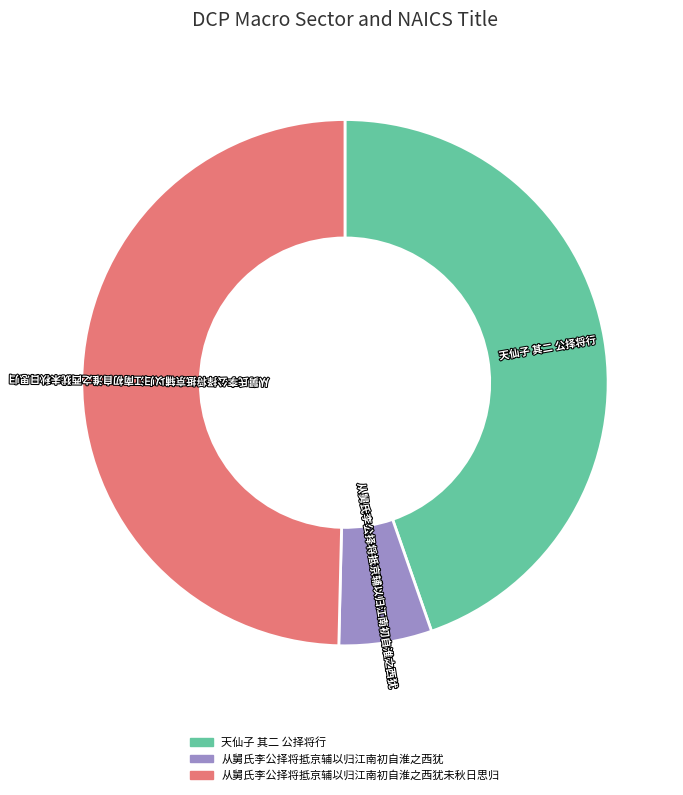

Is there any slice that represents more than half of the pie?

No